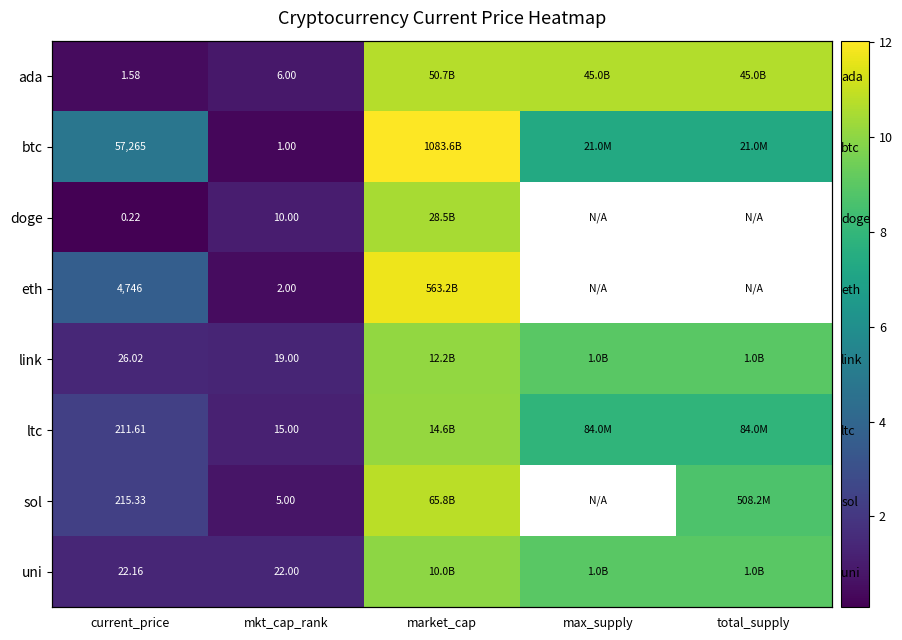

True or false: uni has a value of 14.5 at max_supply.

False